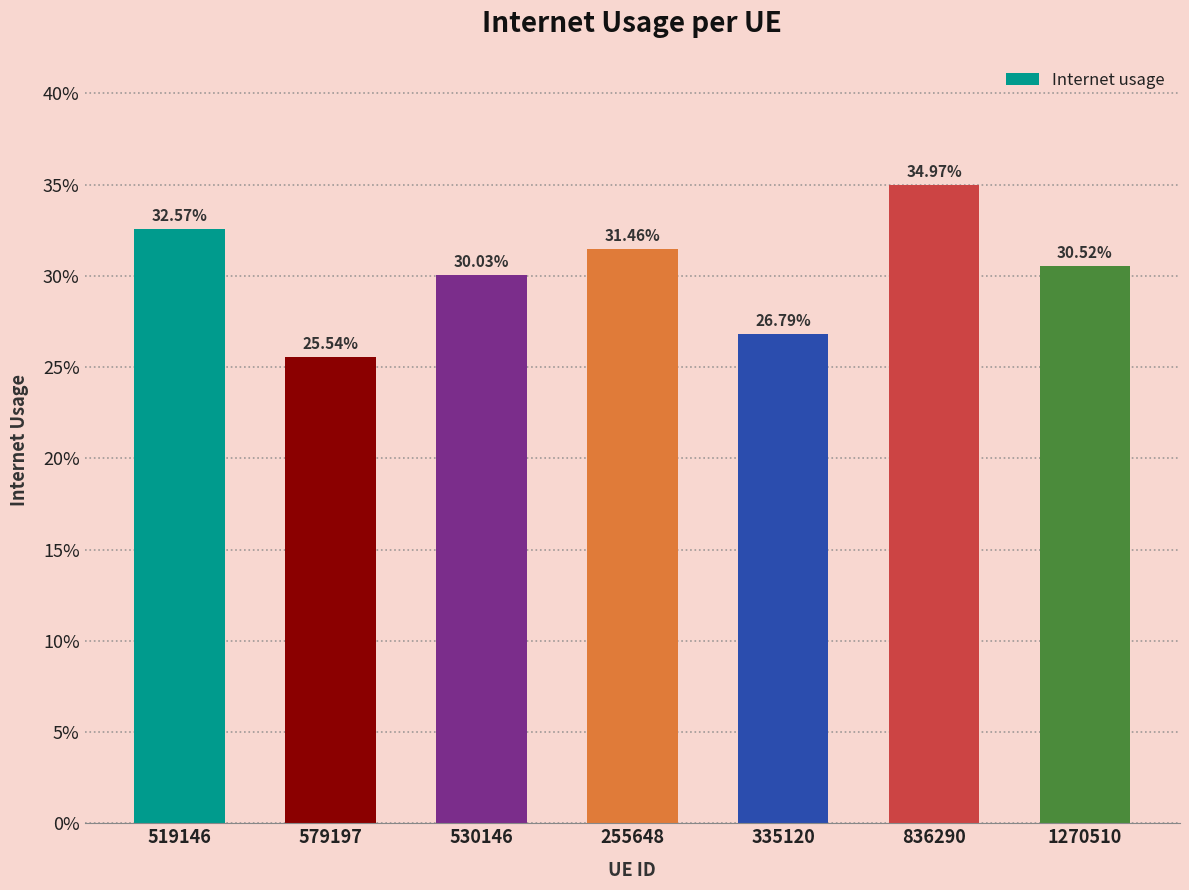

True or false: the data shows 0.2 at 530146.

False